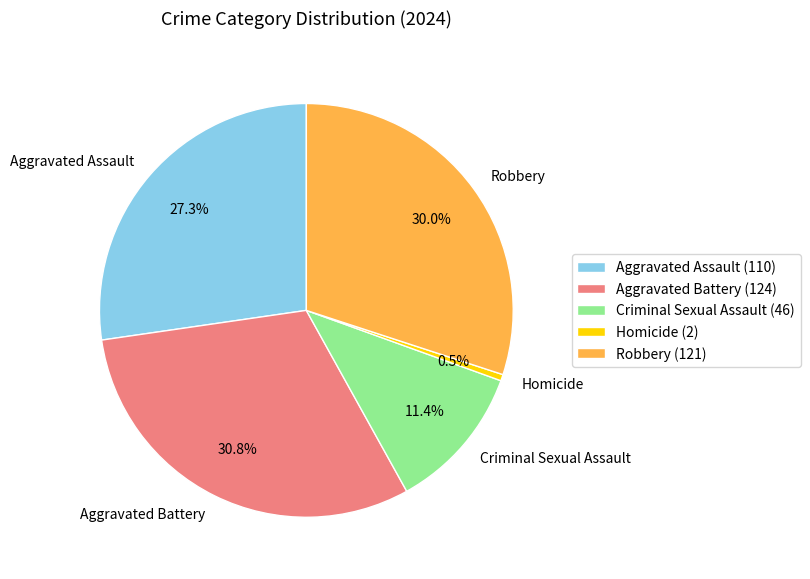

Does Aggravated Battery account for over 50% of the chart?

No